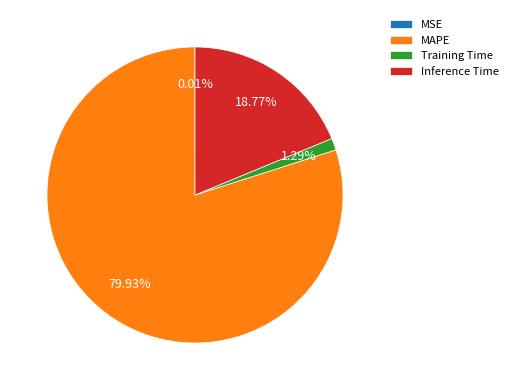

To the nearest percent, what is the difference between the largest and smallest slice percentages?

80%